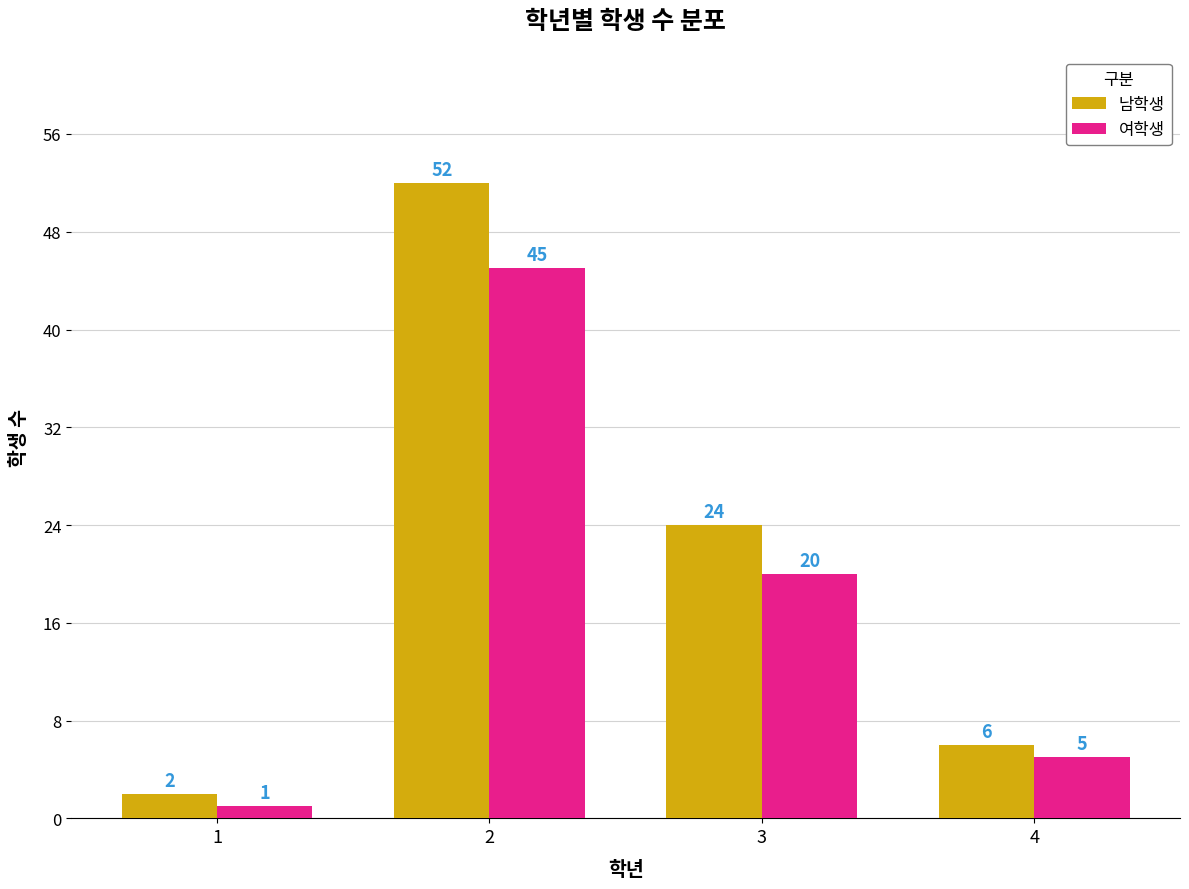

Which category has the highest value across all series?

2